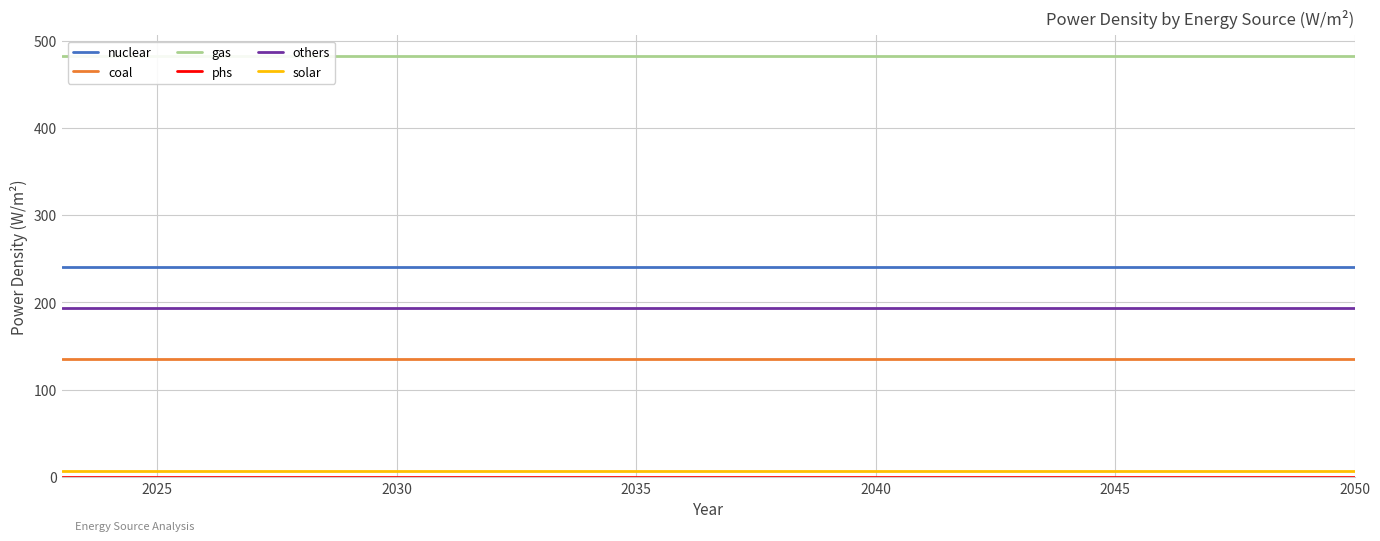

True or false: others and solar cross at least once.

False